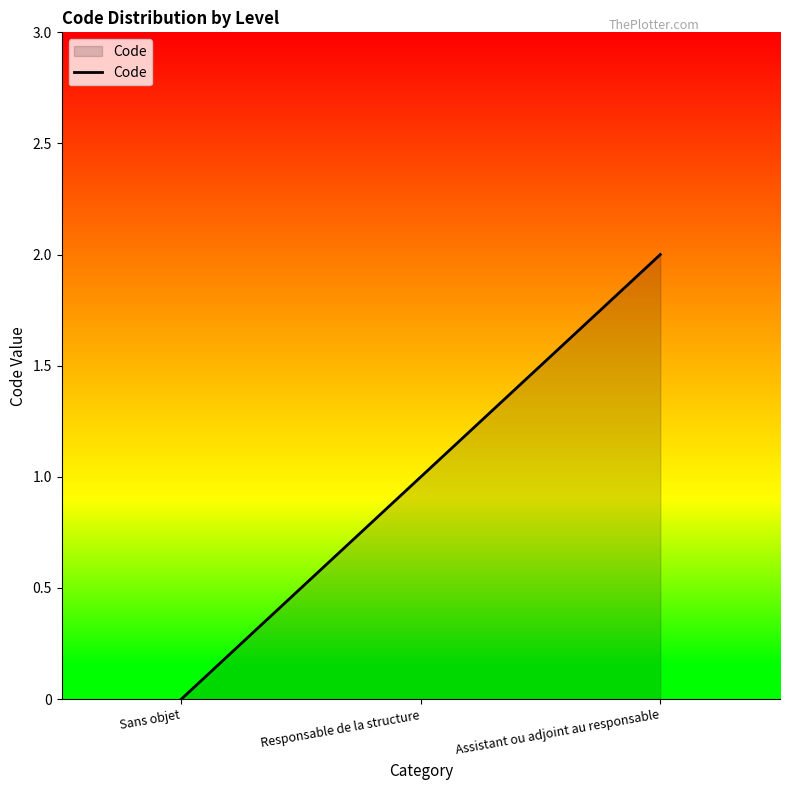

What position from the left is Assistant ou adjoint au responsable?

3